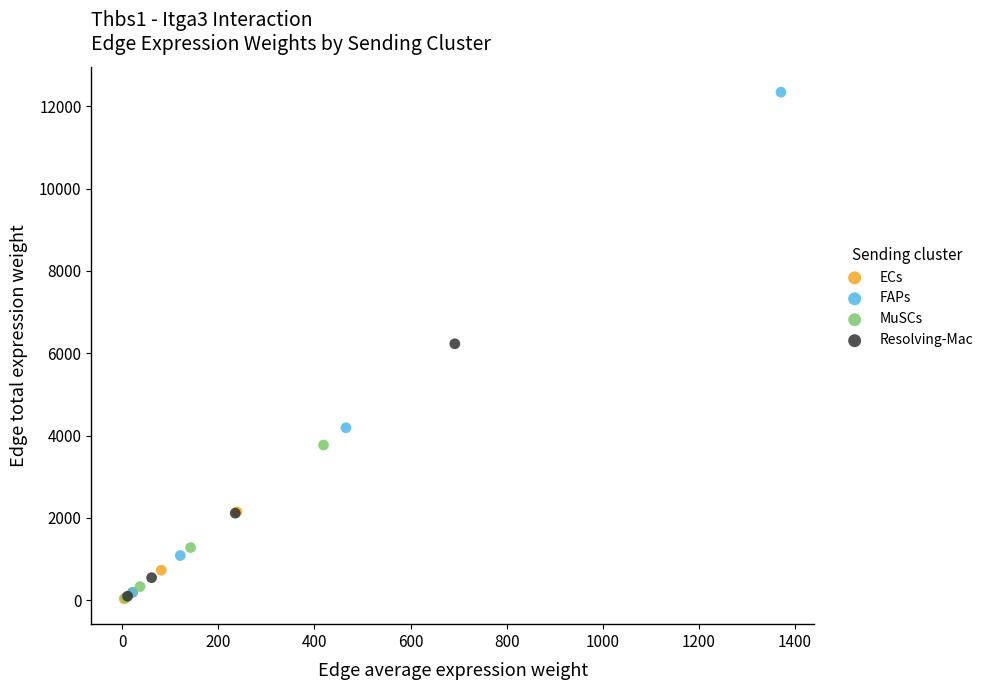

Which series has the widest spread of Y values?

FAPs